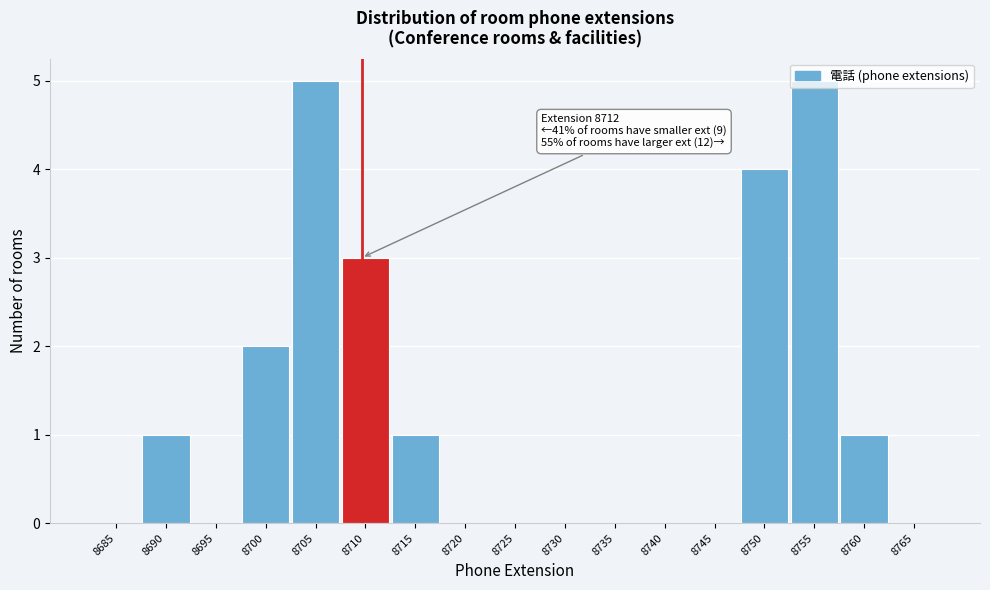

The chart shows a value of 0 at 8765. True or false?

True